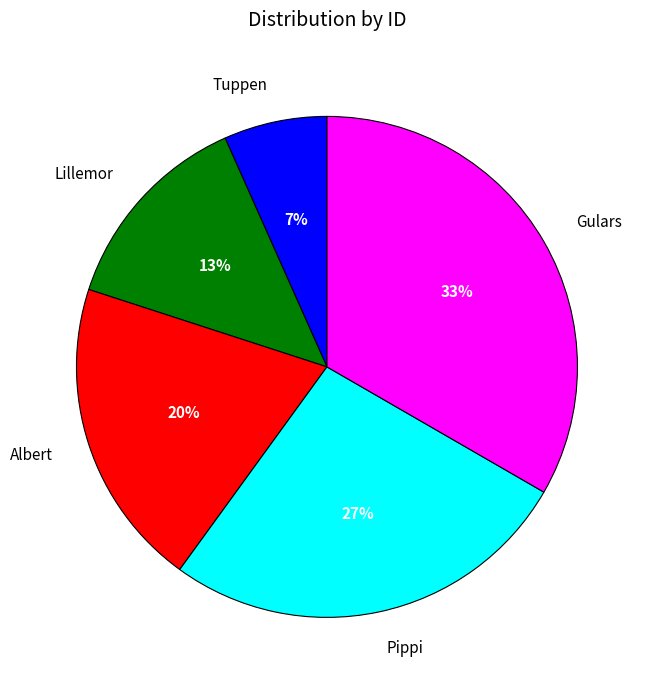

Does Gulars account for over 50% of the chart?

No